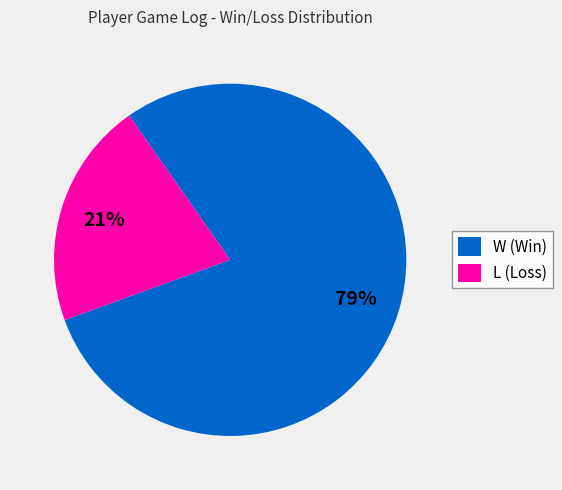

Between L and W, which is larger?

W